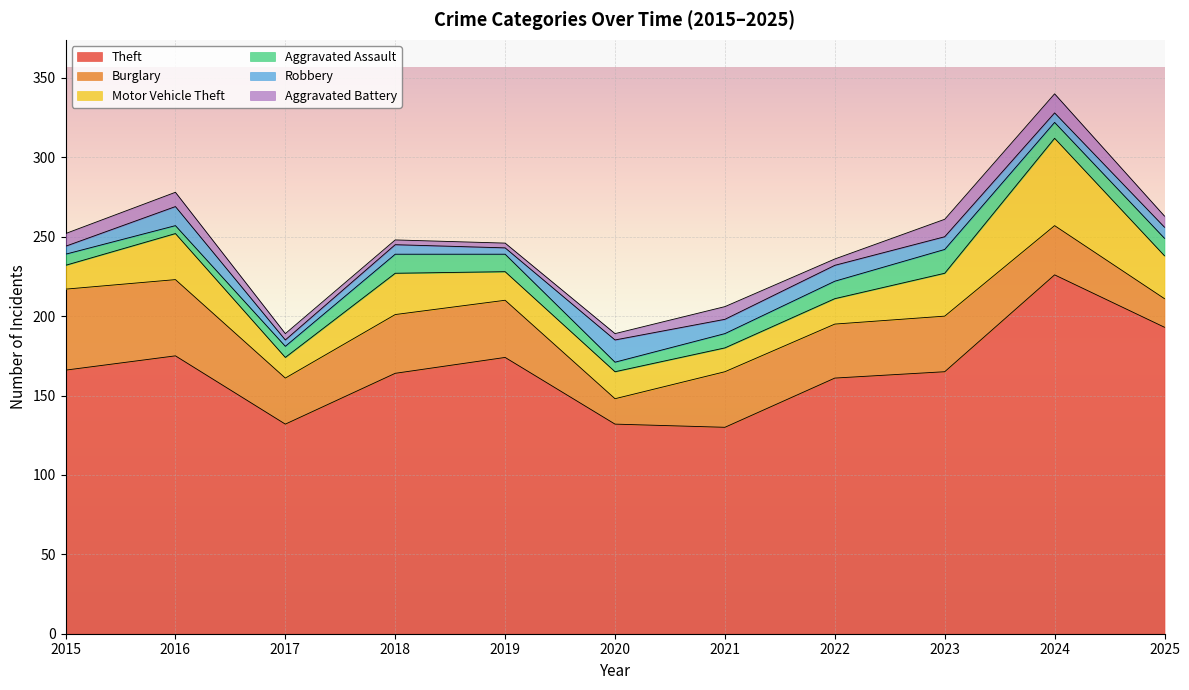

List the series in order of their peak value, lowest first.

Aggravated Battery, Robbery, Aggravated Assault, Burglary, Motor Vehicle Theft, Theft